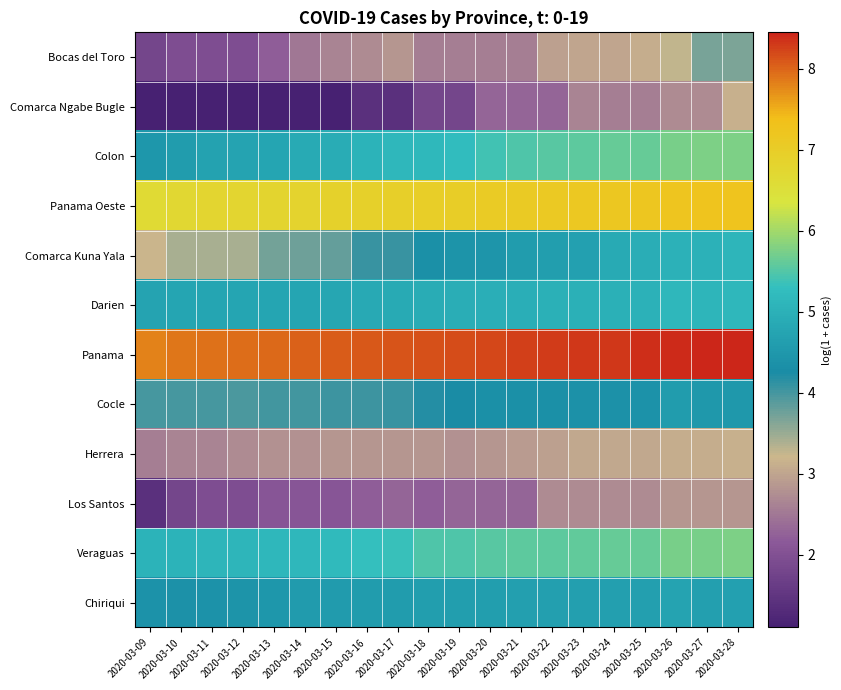

Reading left to right, extract all data points from this chart.

Bocas del Toro: 2020-03-09=1.8	2020-03-10=1.9	2020-03-11=1.9	2020-03-12=1.9	2020-03-13=2.2	2020-03-14=2.5	2020-03-15=2.6	2020-03-16=2.7	2020-03-17=2.8	2020-03-18=2.6	2020-03-19=2.6	2020-03-20=2.6	2020-03-21=2.6	2020-03-22=2.9	2020-03-23=3.0	2020-03-24=3.0	2020-03-25=3.1	2020-03-26=3.3	2020-03-27=3.7	2020-03-28=3.7
Comarca Ngabe Bugle: 2020-03-09=1.1	2020-03-10=1.1	2020-03-11=1.1	2020-03-12=1.1	2020-03-13=1.1	2020-03-14=1.1	2020-03-15=1.1	2020-03-16=1.4	2020-03-17=1.4	2020-03-18=1.8	2020-03-19=1.8	2020-03-20=2.3	2020-03-21=2.3	2020-03-22=2.3	2020-03-23=2.6	2020-03-24=2.6	2020-03-25=2.6	2020-03-26=2.7	2020-03-27=2.7	2020-03-28=3.1
Colon: 2020-03-09=4.5	2020-03-10=4.6	2020-03-11=4.7	2020-03-12=4.7	2020-03-13=4.8	2020-03-14=4.9	2020-03-15=4.9	2020-03-16=5.0	2020-03-17=5.1	2020-03-18=5.2	2020-03-19=5.2	2020-03-20=5.4	2020-03-21=5.5	2020-03-22=5.5	2020-03-23=5.6	2020-03-24=5.6	2020-03-25=5.6	2020-03-26=5.7	2020-03-27=5.8	2020-03-28=5.8
Panama Oeste: 2020-03-09=6.7	2020-03-10=6.7	2020-03-11=6.8	2020-03-12=6.8	2020-03-13=6.8	2020-03-14=6.8	2020-03-15=6.9	2020-03-16=6.9	2020-03-17=6.9	2020-03-18=7.0	2020-03-19=7.0	2020-03-20=7.1	2020-03-21=7.1	2020-03-22=7.1	2020-03-23=7.1	2020-03-24=7.2	2020-03-25=7.2	2020-03-26=7.2	2020-03-27=7.2	2020-03-28=7.3
Comarca Kuna Yala: 2020-03-09=3.2	2020-03-10=3.4	2020-03-11=3.4	2020-03-12=3.4	2020-03-13=3.7	2020-03-14=3.8	2020-03-15=3.8	2020-03-16=4.1	2020-03-17=4.1	2020-03-18=4.3	2020-03-19=4.4	2020-03-20=4.4	2020-03-21=4.6	2020-03-22=4.6	2020-03-23=4.7	2020-03-24=4.9	2020-03-25=4.9	2020-03-26=5.0	2020-03-27=5.0	2020-03-28=5.1
Darien: 2020-03-09=4.7	2020-03-10=4.8	2020-03-11=4.8	2020-03-12=4.8	2020-03-13=4.8	2020-03-14=4.8	2020-03-15=4.8	2020-03-16=4.9	2020-03-17=4.9	2020-03-18=4.9	2020-03-19=4.9	2020-03-20=5.0	2020-03-21=5.0	2020-03-22=5.0	2020-03-23=5.0	2020-03-24=5.0	2020-03-25=5.0	2020-03-26=5.1	2020-03-27=5.1	2020-03-28=5.1
Panama: 2020-03-09=7.8	2020-03-10=7.9	2020-03-11=7.9	2020-03-12=7.9	2020-03-13=8.0	2020-03-14=8.0	2020-03-15=8.1	2020-03-16=8.1	2020-03-17=8.1	2020-03-18=8.1	2020-03-19=8.2	2020-03-20=8.2	2020-03-21=8.3	2020-03-22=8.3	2020-03-23=8.3	2020-03-24=8.3	2020-03-25=8.4	2020-03-26=8.4	2020-03-27=8.4	2020-03-28=8.5
Cocle: 2020-03-09=4.0	2020-03-10=4.0	2020-03-11=4.0	2020-03-12=4.0	2020-03-13=4.0	2020-03-14=4.0	2020-03-15=4.0	2020-03-16=4.0	2020-03-17=4.1	2020-03-18=4.2	2020-03-19=4.2	2020-03-20=4.3	2020-03-21=4.3	2020-03-22=4.3	2020-03-23=4.4	2020-03-24=4.4	2020-03-25=4.4	2020-03-26=4.6	2020-03-27=4.5	2020-03-28=4.5
Herrera: 2020-03-09=2.6	2020-03-10=2.6	2020-03-11=2.6	2020-03-12=2.7	2020-03-13=2.8	2020-03-14=2.8	2020-03-15=2.8	2020-03-16=2.8	2020-03-17=2.8	2020-03-18=2.8	2020-03-19=2.8	2020-03-20=2.8	2020-03-21=2.9	2020-03-22=2.9	2020-03-23=3.0	2020-03-24=3.0	2020-03-25=3.0	2020-03-26=3.1	2020-03-27=3.1	2020-03-28=3.1
Los Santos: 2020-03-09=1.4	2020-03-10=1.8	2020-03-11=1.9	2020-03-12=1.9	2020-03-13=2.1	2020-03-14=2.1	2020-03-15=2.1	2020-03-16=2.2	2020-03-17=2.3	2020-03-18=2.2	2020-03-19=2.3	2020-03-20=2.3	2020-03-21=2.3	2020-03-22=2.7	2020-03-23=2.7	2020-03-24=2.7	2020-03-25=2.7	2020-03-26=2.8	2020-03-27=2.8	2020-03-28=2.8
Veraguas: 2020-03-09=5.1	2020-03-10=5.1	2020-03-11=5.1	2020-03-12=5.1	2020-03-13=5.1	2020-03-14=5.1	2020-03-15=5.2	2020-03-16=5.3	2020-03-17=5.3	2020-03-18=5.5	2020-03-19=5.5	2020-03-20=5.5	2020-03-21=5.6	2020-03-22=5.6	2020-03-23=5.6	2020-03-24=5.6	2020-03-25=5.6	2020-03-26=5.7	2020-03-27=5.7	2020-03-28=5.8
Chiriqui: 2020-03-09=4.4	2020-03-10=4.4	2020-03-11=4.4	2020-03-12=4.4	2020-03-13=4.5	2020-03-14=4.6	2020-03-15=4.6	2020-03-16=4.6	2020-03-17=4.6	2020-03-18=4.6	2020-03-19=4.6	2020-03-20=4.6	2020-03-21=4.6	2020-03-22=4.6	2020-03-23=4.6	2020-03-24=4.6	2020-03-25=4.6	2020-03-26=4.7	2020-03-27=4.7	2020-03-28=4.7